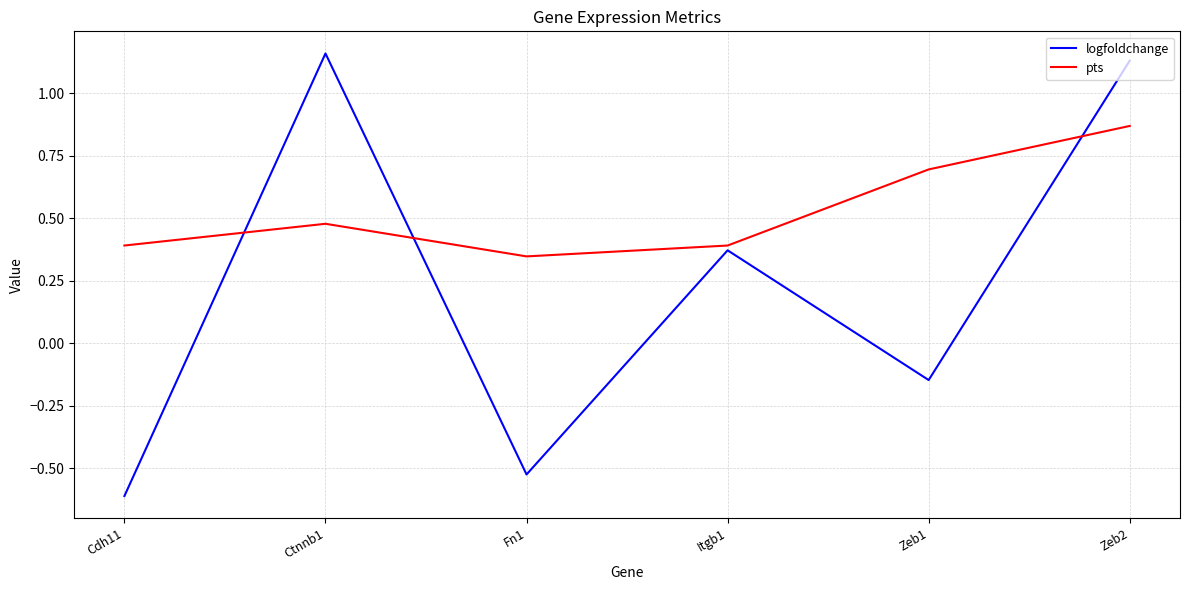

Which series has the widest spread of values?

logfoldchange